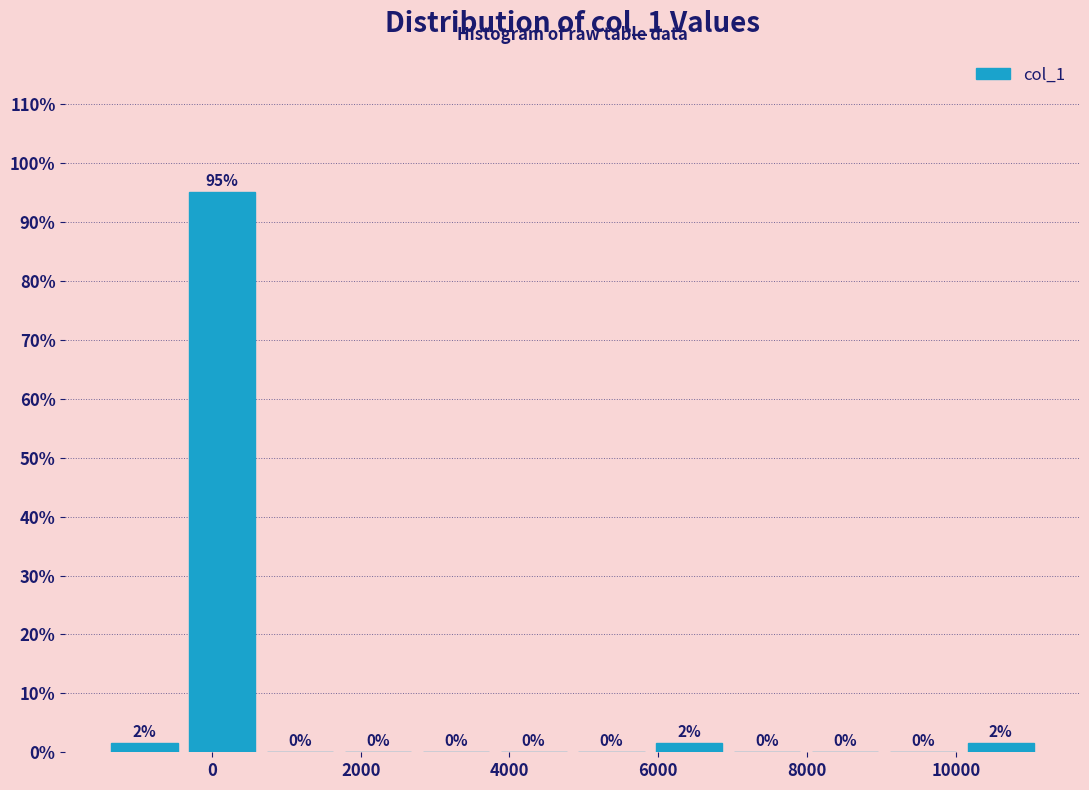

Which range on the x-axis has the tallest bar?

-400 to 600